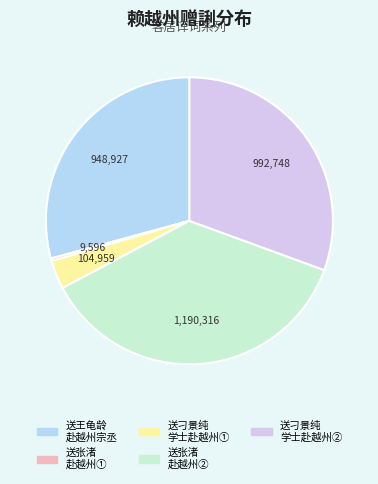

How many slices are in this pie chart?

5